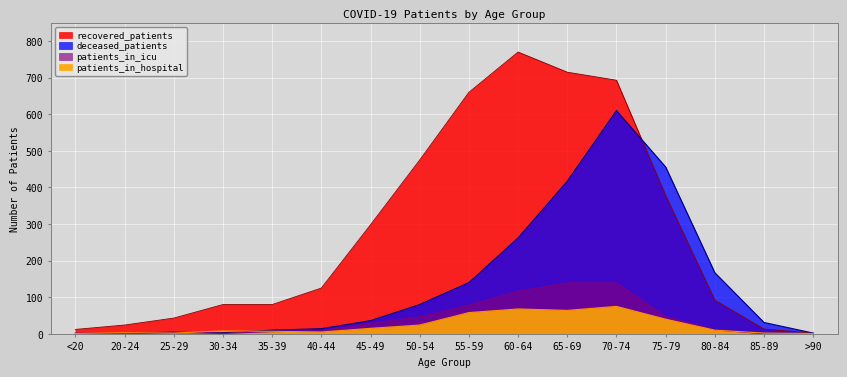

True or false: patients_in_icu has a value of 49 at >90.

False